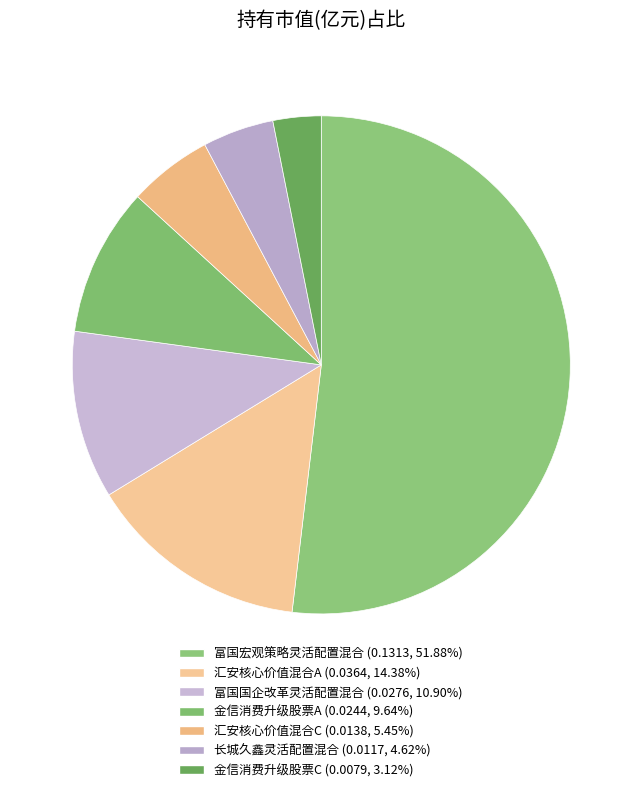

Which category has the biggest portion of the pie?

富国宏观策略灵活配置混合